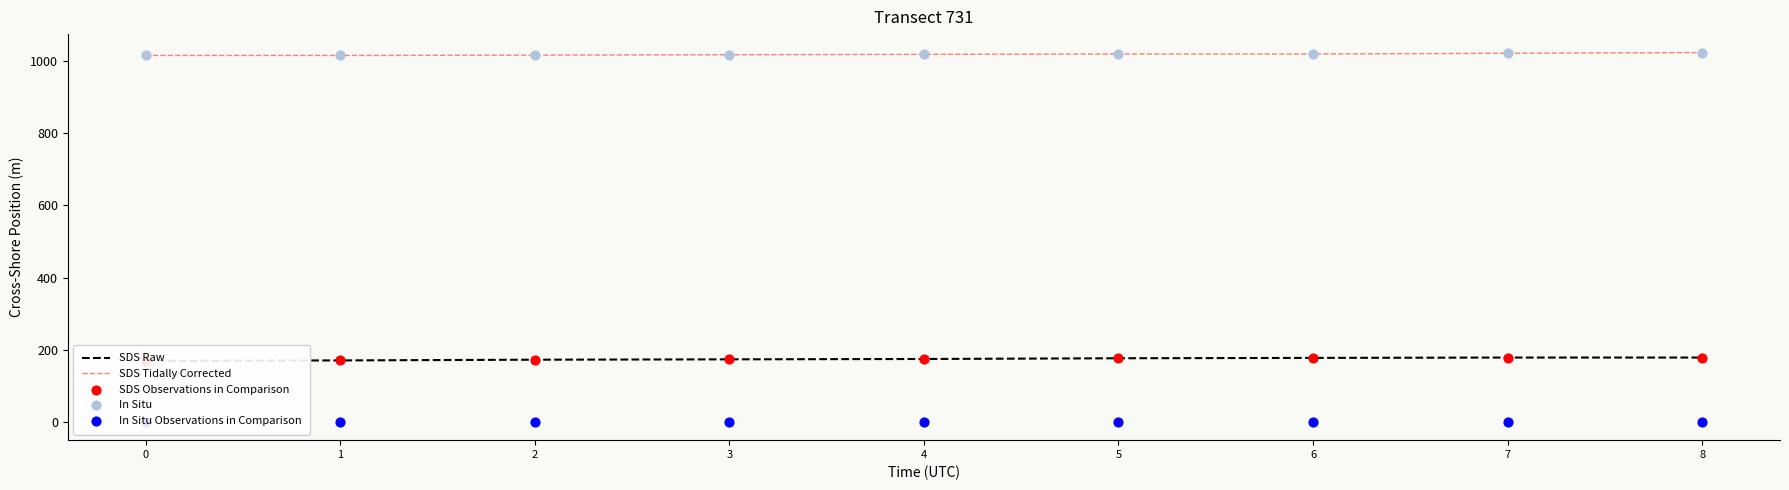

Is the value of In Situ at 8 greater than the value of In Situ Observations in Comparison at 1?

Yes